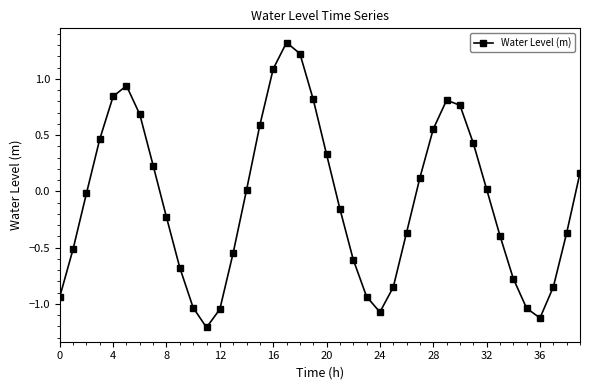

How many values exceed 0?

19